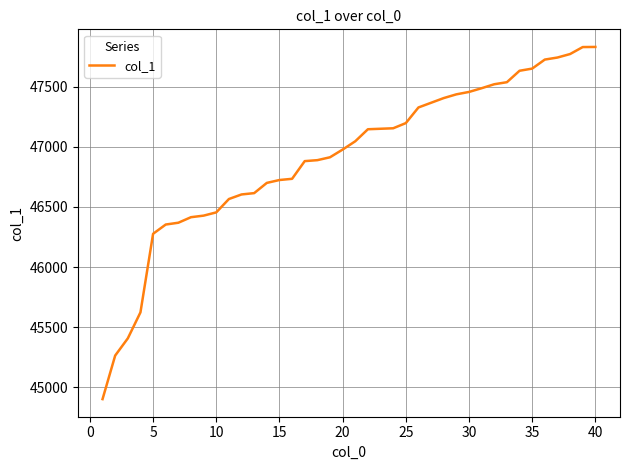

What is the smallest value displayed?

44902